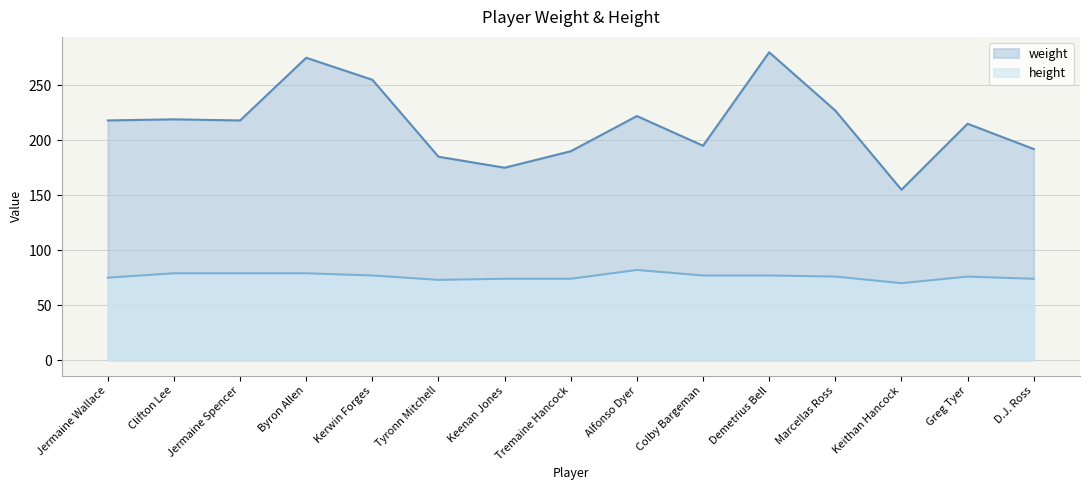

Where is the first local maximum for height?

Alfonso Dyer